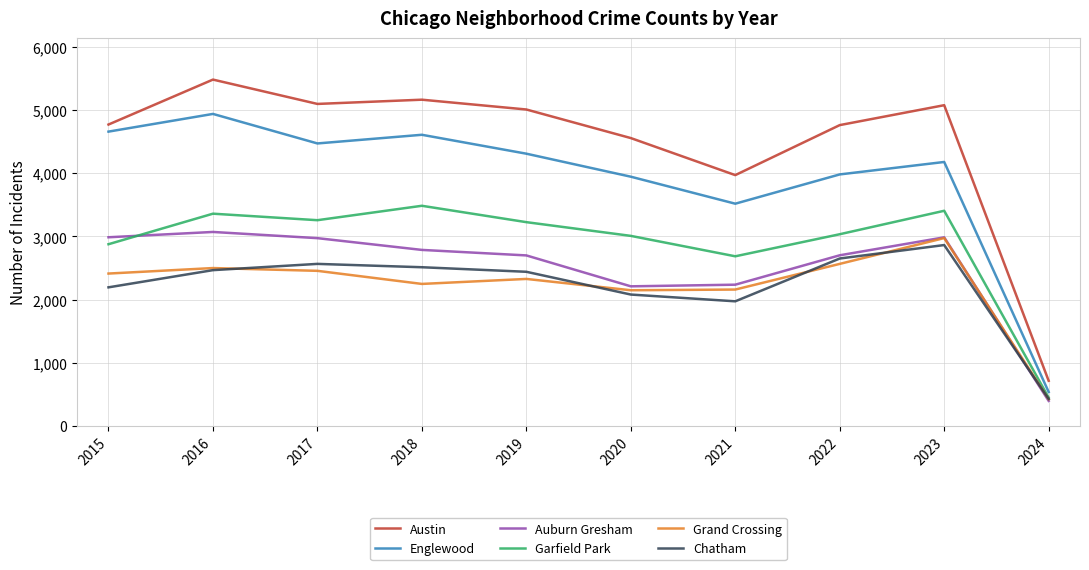

List the series in order of their peak value, lowest first.

Chatham, Grand Crossing, Auburn Gresham, Garfield Park, Englewood, Austin